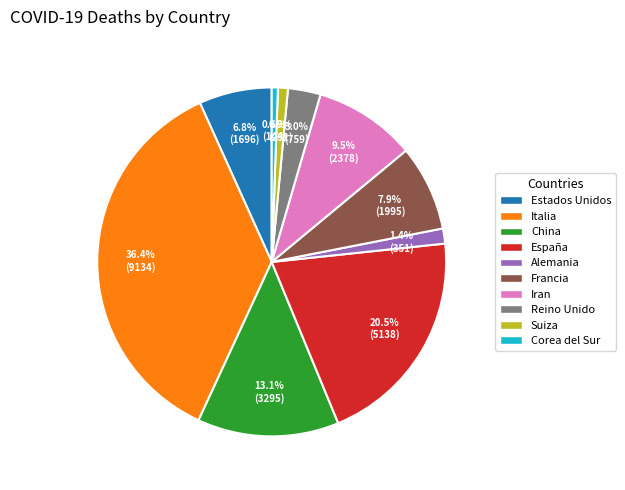

Do España and Italia together represent more than half of the pie?

Yes